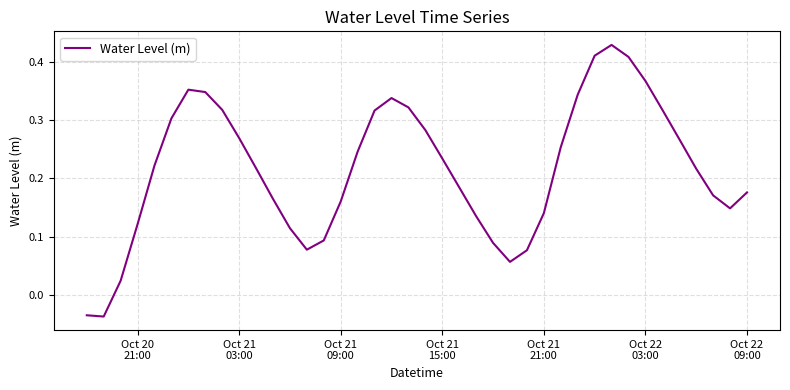

Reading left to right, what are all the values shown in this chart?

-0.0	-0.0	0.0	0.1	0.2	0.3	0.4	0.3	0.3	0.3	0.2	0.2	0.1	0.1	0.1	0.2	0.2	0.3	0.3	0.3	0.3	0.2	0.2	0.1	0.1	0.1	0.1	0.1	0.3	0.3	0.4	0.4	0.4	0.4	0.3	0.3	0.2	0.2	0.1	0.2